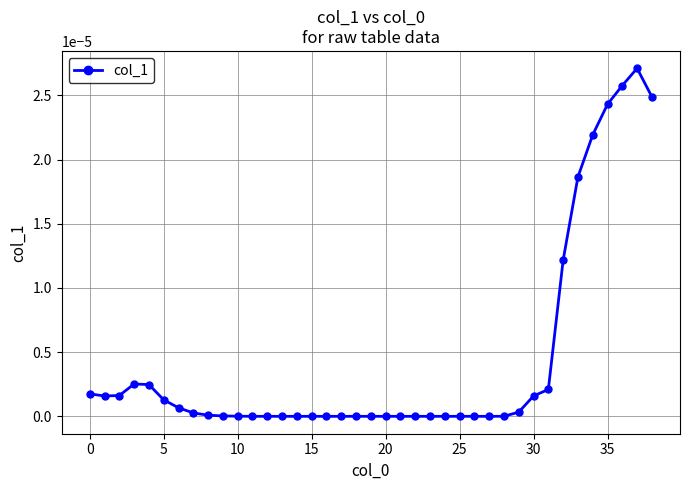

True or false: the data has more than 1 interior local peaks.

True